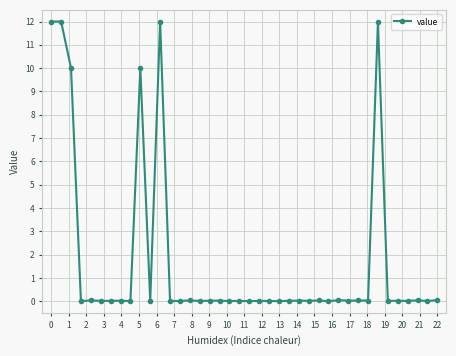

What is the difference between the maximum and minimum values?

12.0